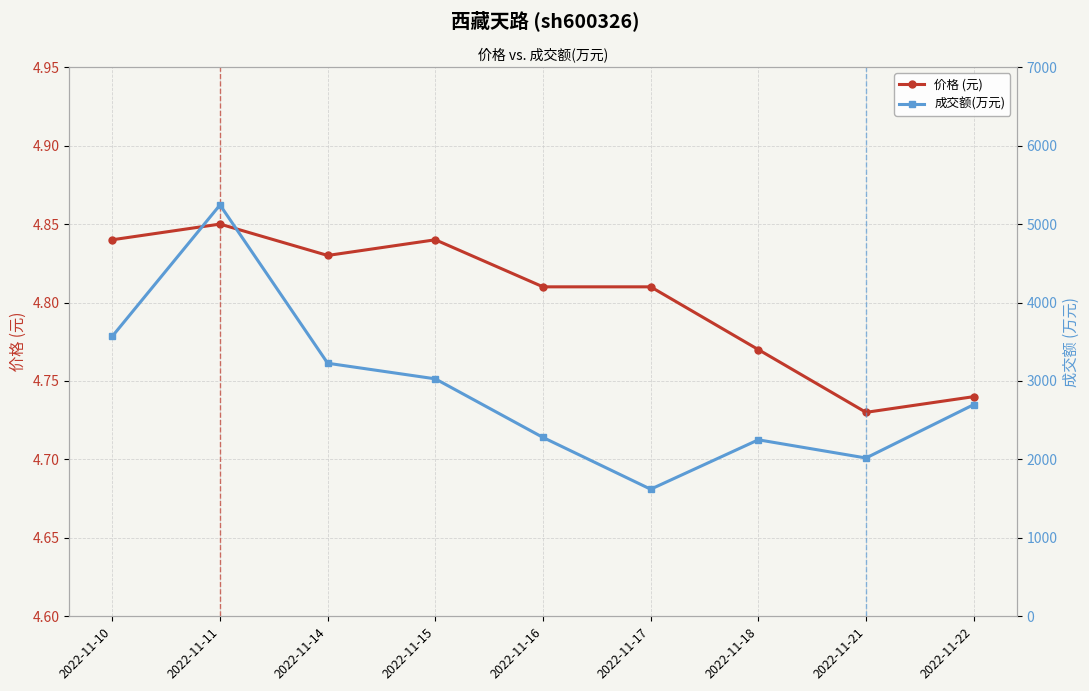

At 2022-11-15, list the series in order from smallest to largest.

价格 (元), 成交额(万元)